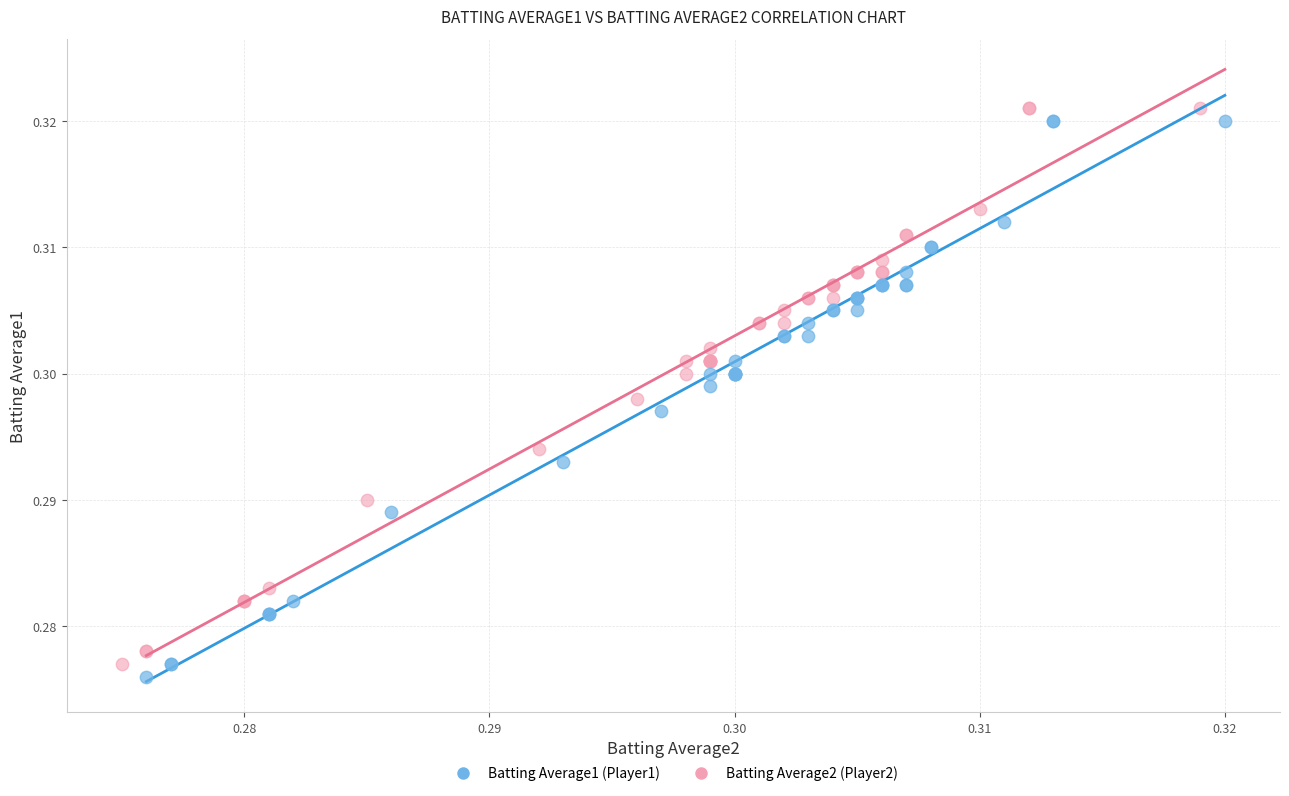

Which series contains the lowest Y value?

Batting Average1 (Player1)